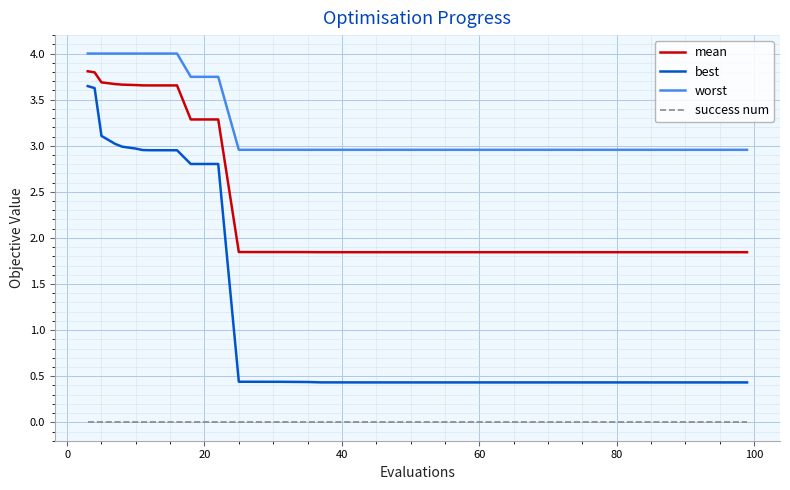

Rank the series by their maximum value, from lowest to highest.

success num, best, mean, worst